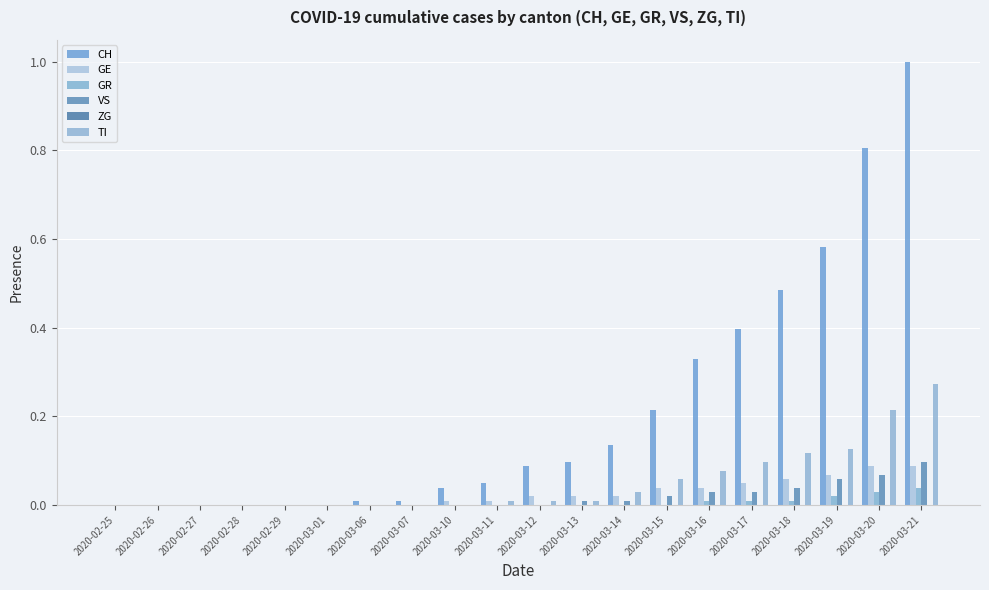

The value of TI at 2020-03-10 is 0.0. True or false?

True